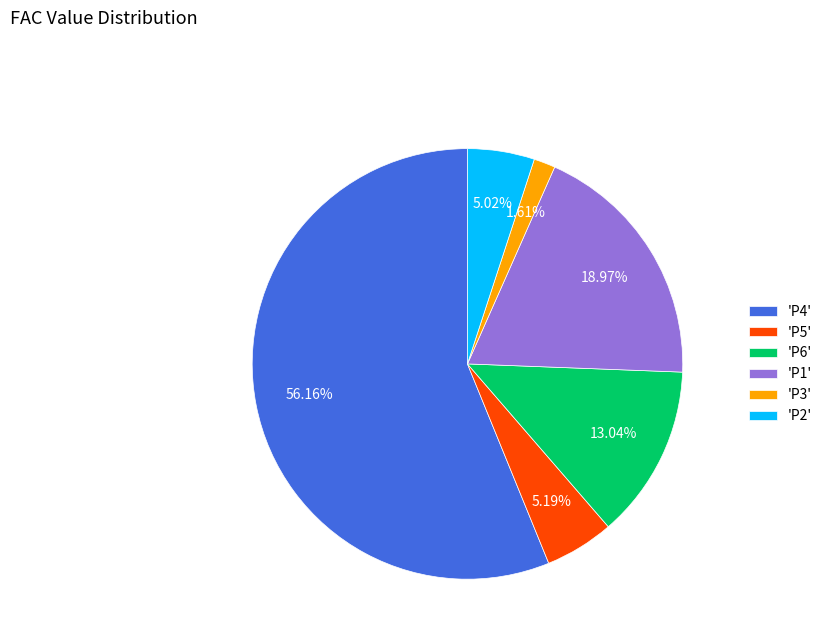

How many segments does this pie chart have?

6